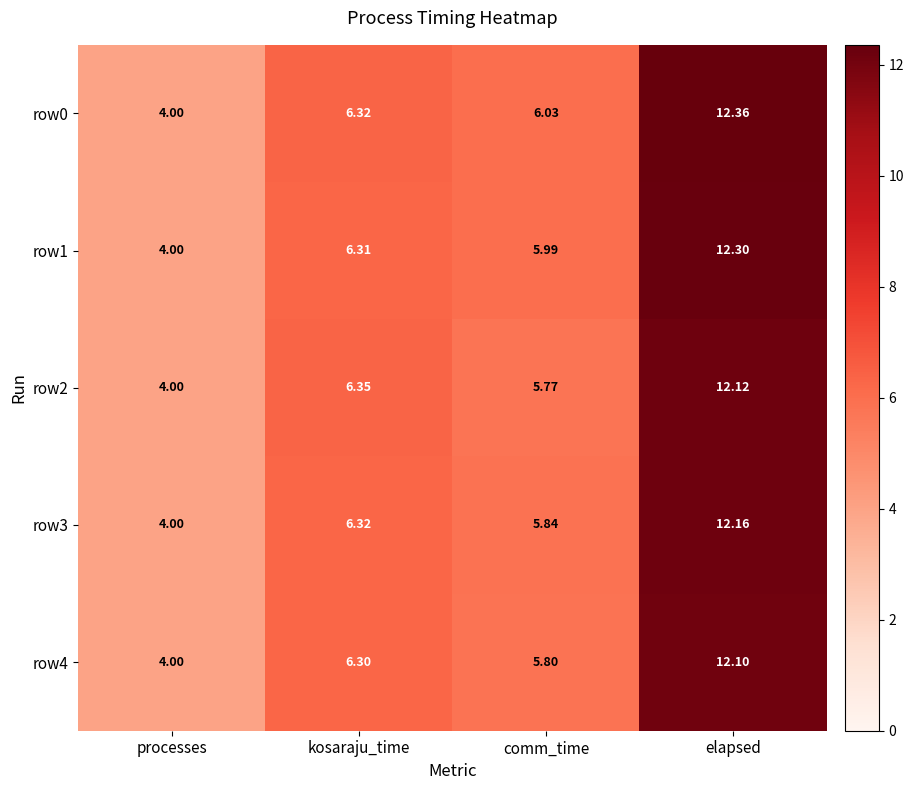

List the series in order of their peak value, lowest first.

row4, row2, row3, row1, row0